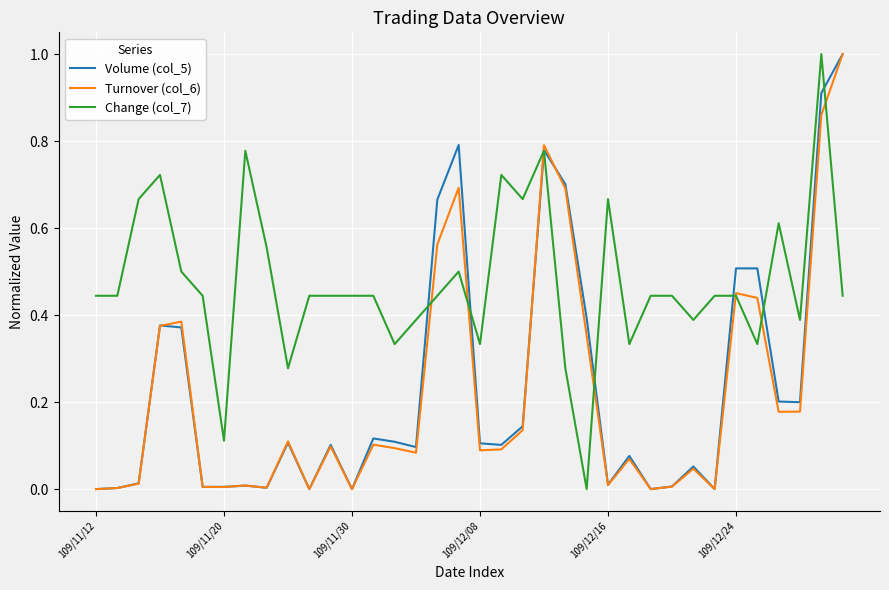

What is the maximum value for Volume (col_5)?

1.0